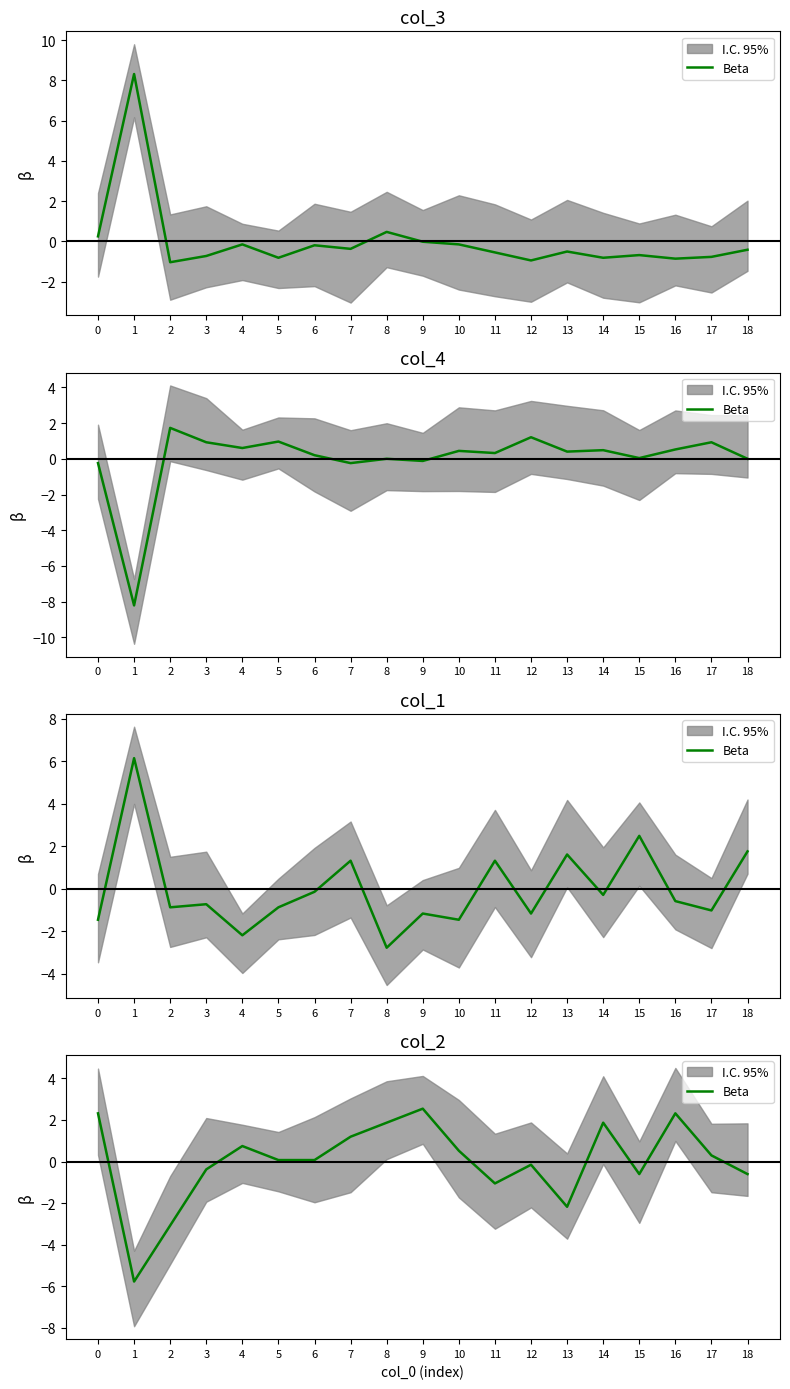

What is the value of the 16th point from the left?

-0.6